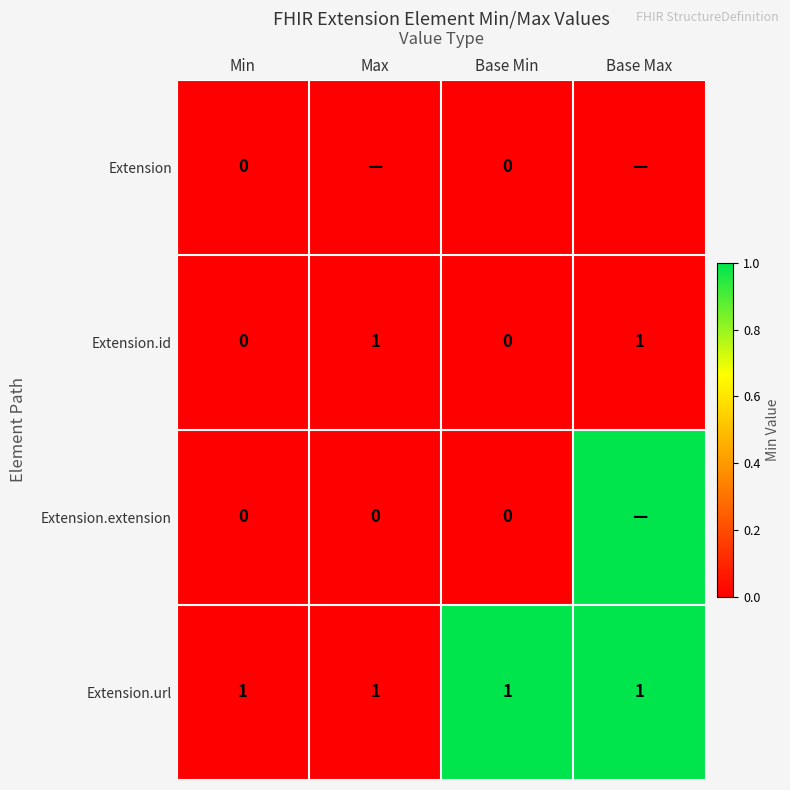

The value of Extension.id at Base Min is 0. True or false?

True